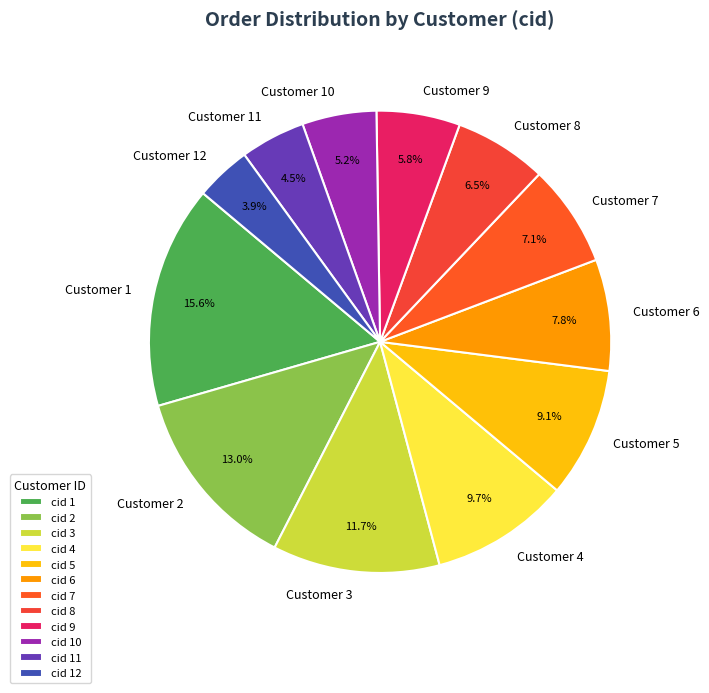

Does Customer 7 account for over 50% of the chart?

No